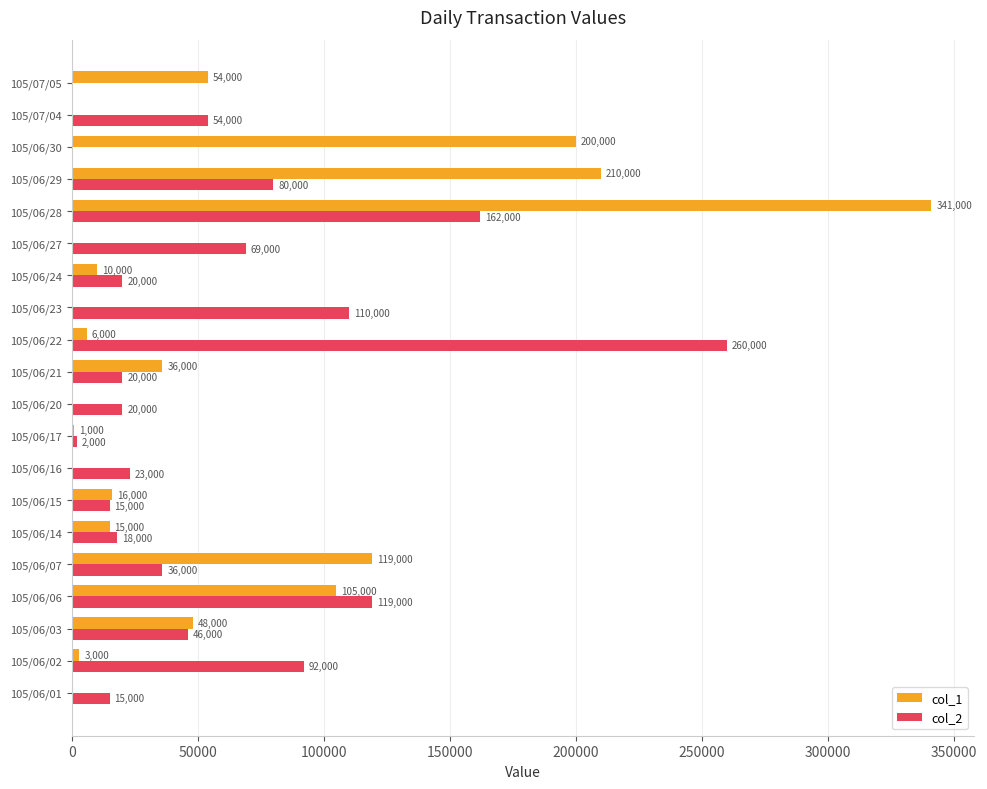

How many positive values does the col_2 series have?

18